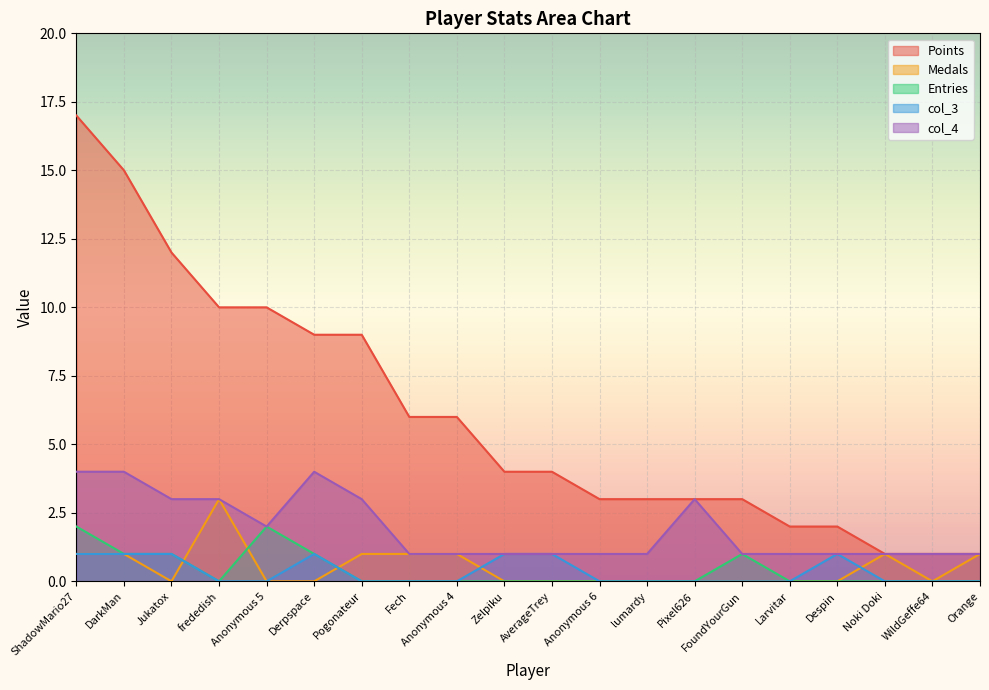

Reading left to right, what are all the values shown in this chart?

Points: 17	15	12	10	10	9	9	6	6	4	4	3	3	3	3	2	2	1	1	1
Medals: 1	1	0	3	0	0	1	1	1	0	0	0	0	0	0	0	0	1	0	1
Entries: 2	1	1	0	2	1	0	0	0	0	0	0	0	0	1	0	0	0	0	0
col_3: 1	1	1	0	0	1	0	0	0	1	1	0	0	0	0	0	1	0	0	0
col_4: 4	4	3	3	2	4	3	1	1	1	1	1	1	3	1	1	1	1	1	1